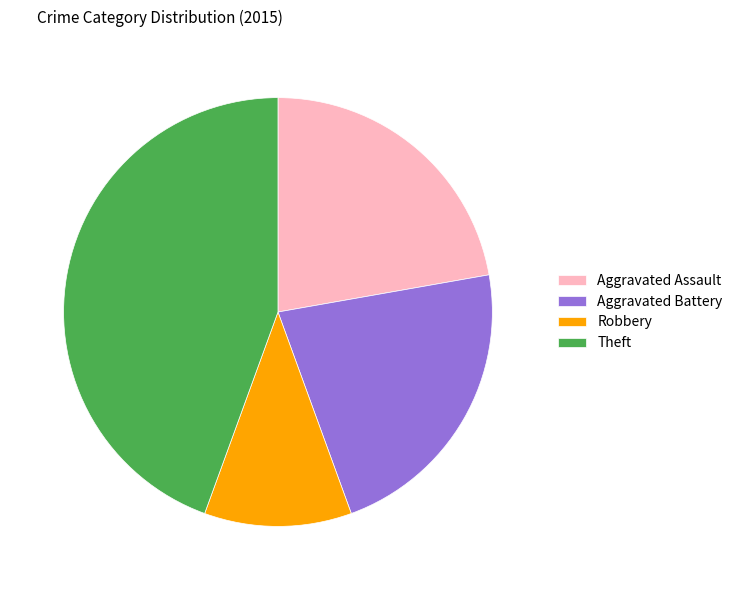

True or false: Robbery accounts for 11% of the total.

True